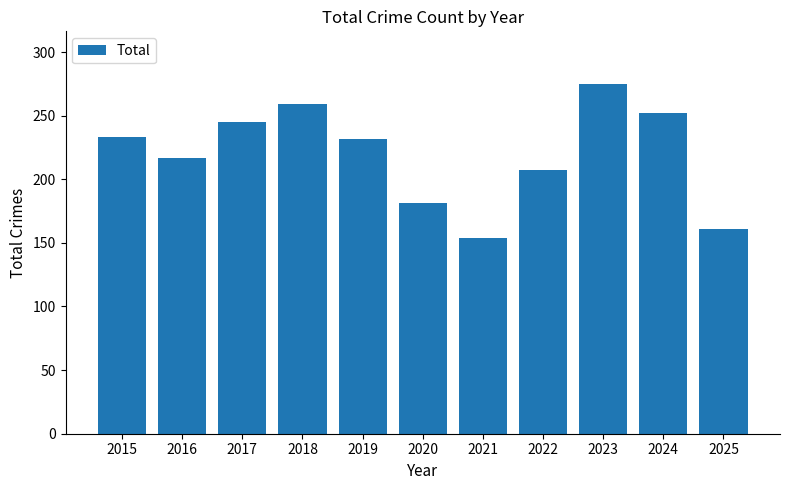

What is the maximum value shown in the chart?

275